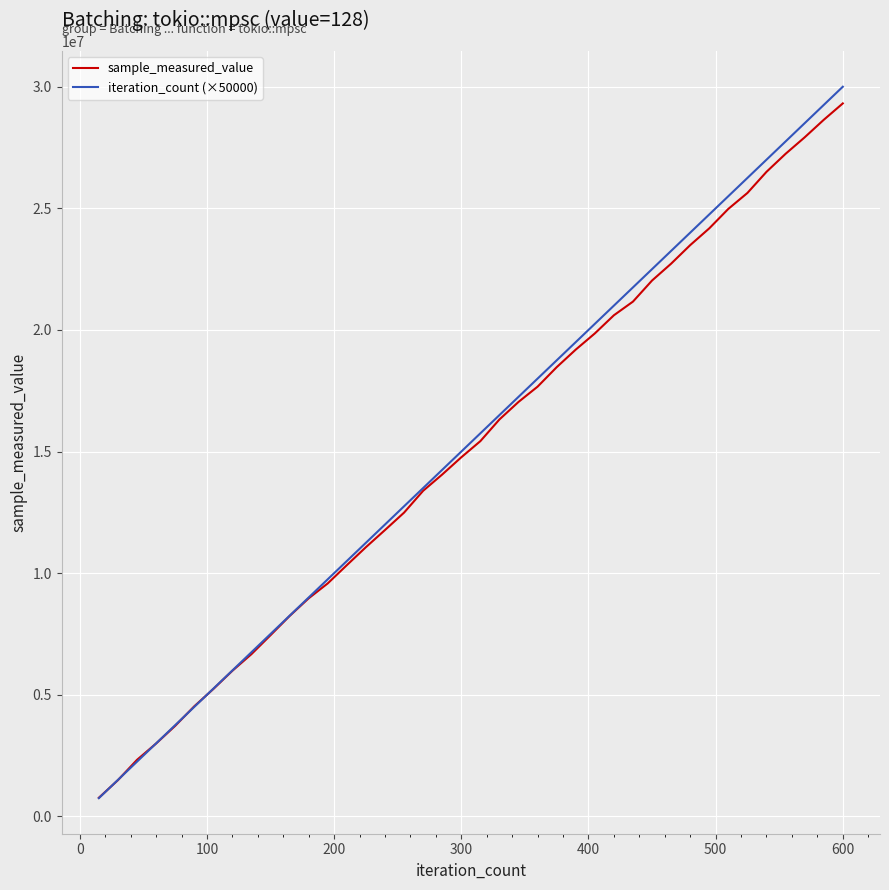

How many lines are shown in the chart?

2